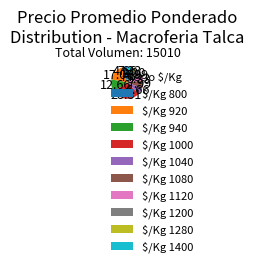

Is $/Kg 920 the majority of the pie?

No